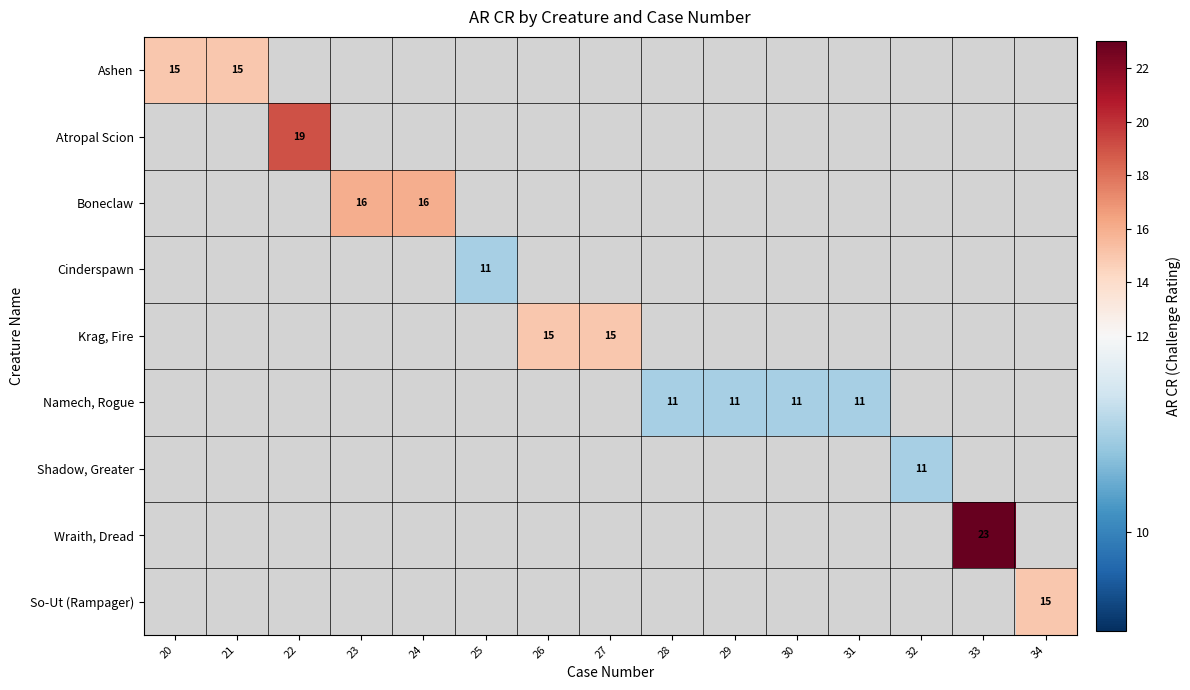

Between 32 and 25, which is larger?

25